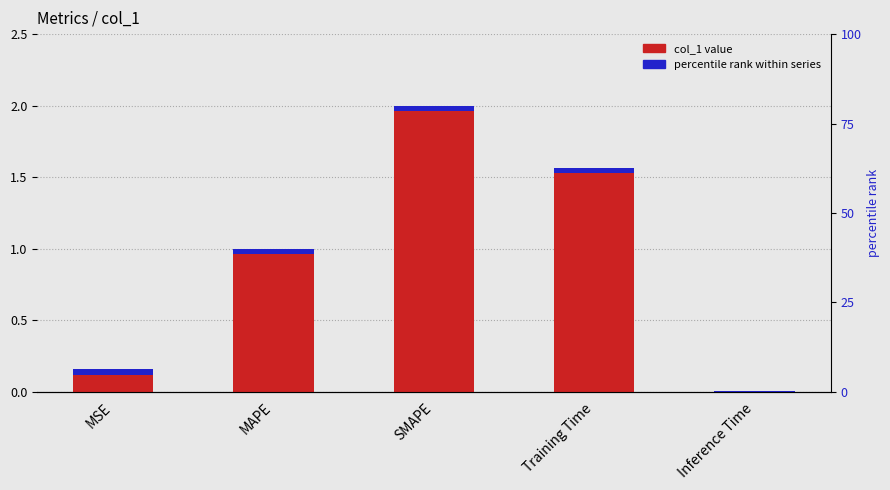

What is the difference between the values at SMAPE and MSE?

1.8